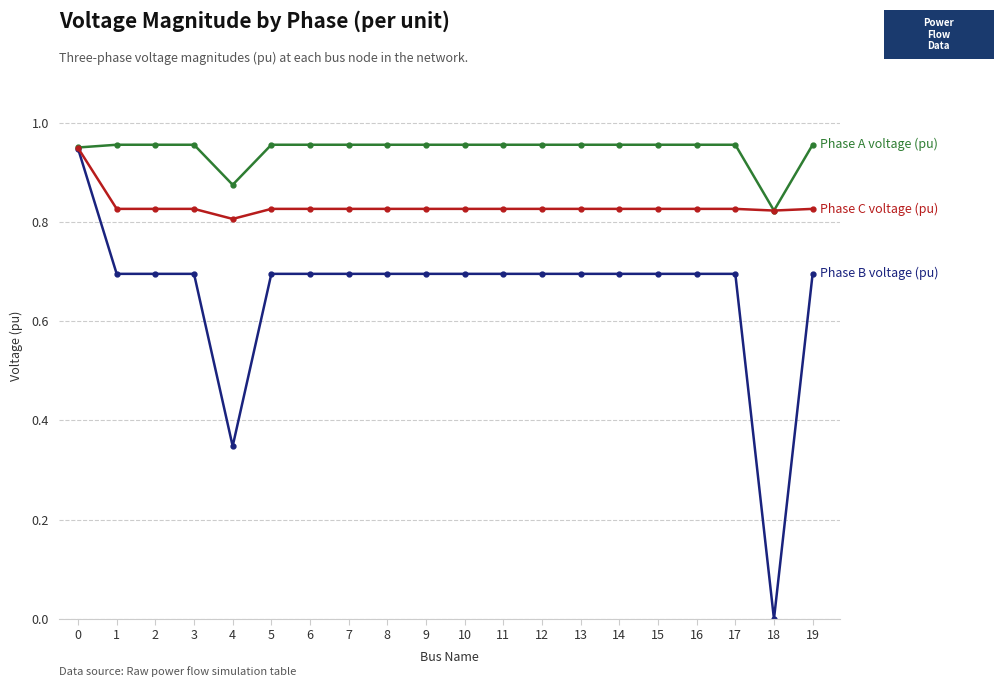

How many data points does each series have?

20